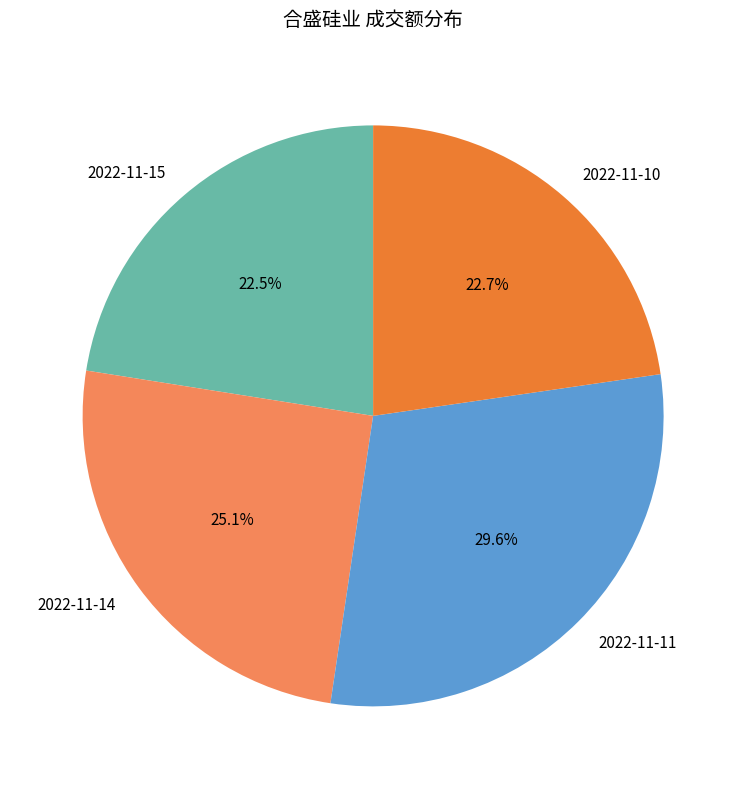

Between 2022-11-11 and 2022-11-10, which is larger?

2022-11-11